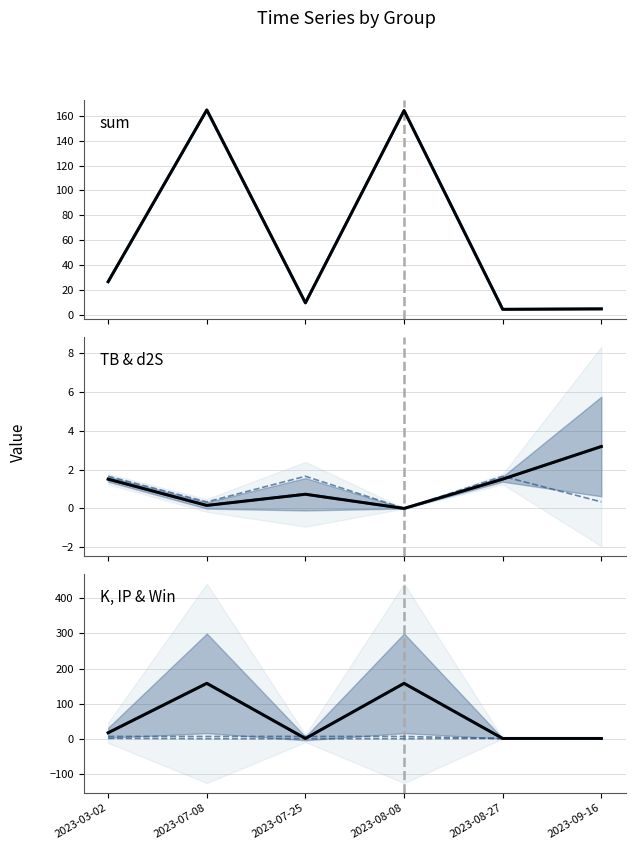

What are all the series names shown in the legend?

sum, TB, d2S, K, IP, Win